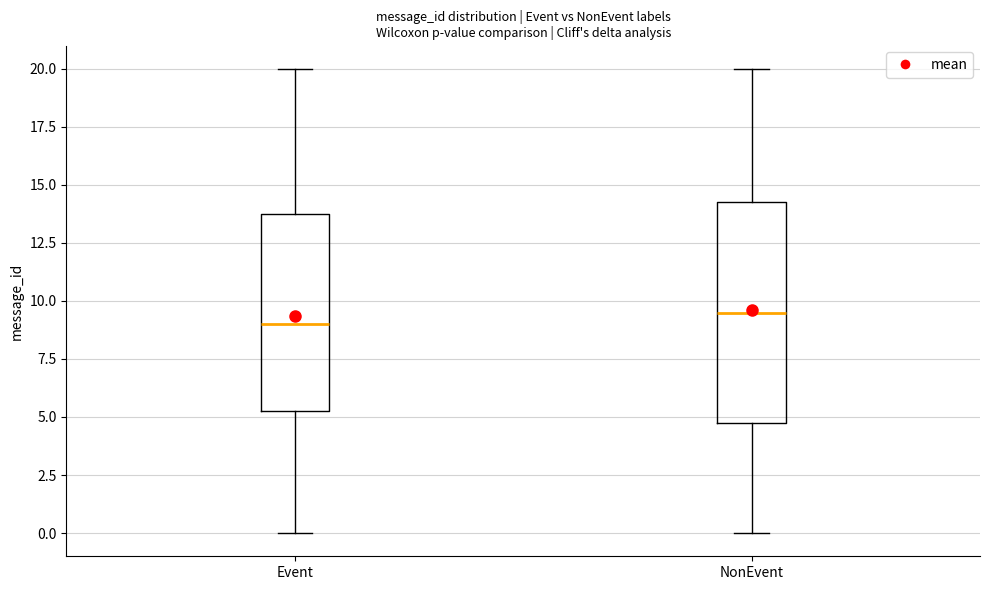

Reading left to right, transcribe this box plot: for each box, give where its median line is, the range the box spans, and where its two whiskers end, as read against the y-axis. The values are not printed on the chart, so give them approximately, as read against the axis.

Event: median 9.0, box 5.5 to 14.0, whiskers 0.0 to 20.0
NonEvent: median 9.5, box 5.0 to 14.5, whiskers 0.0 to 20.0